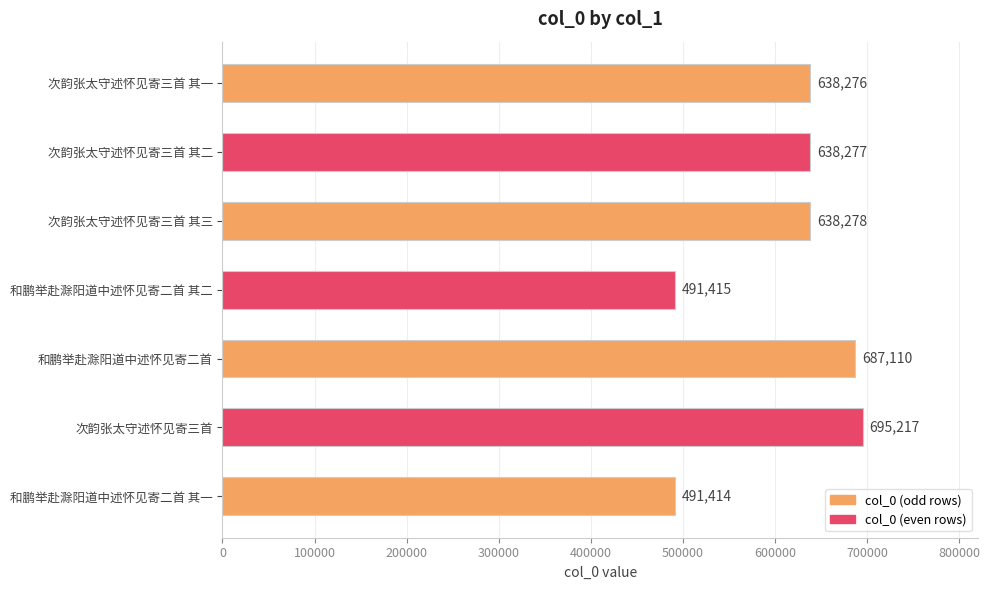

Does the chart contain any negative values?

No